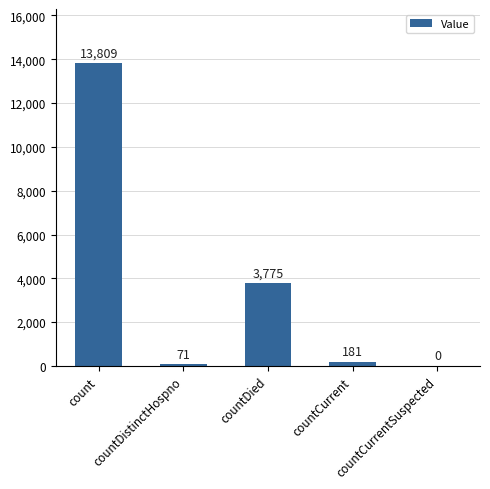

What is the maximum value shown in the chart?

13809